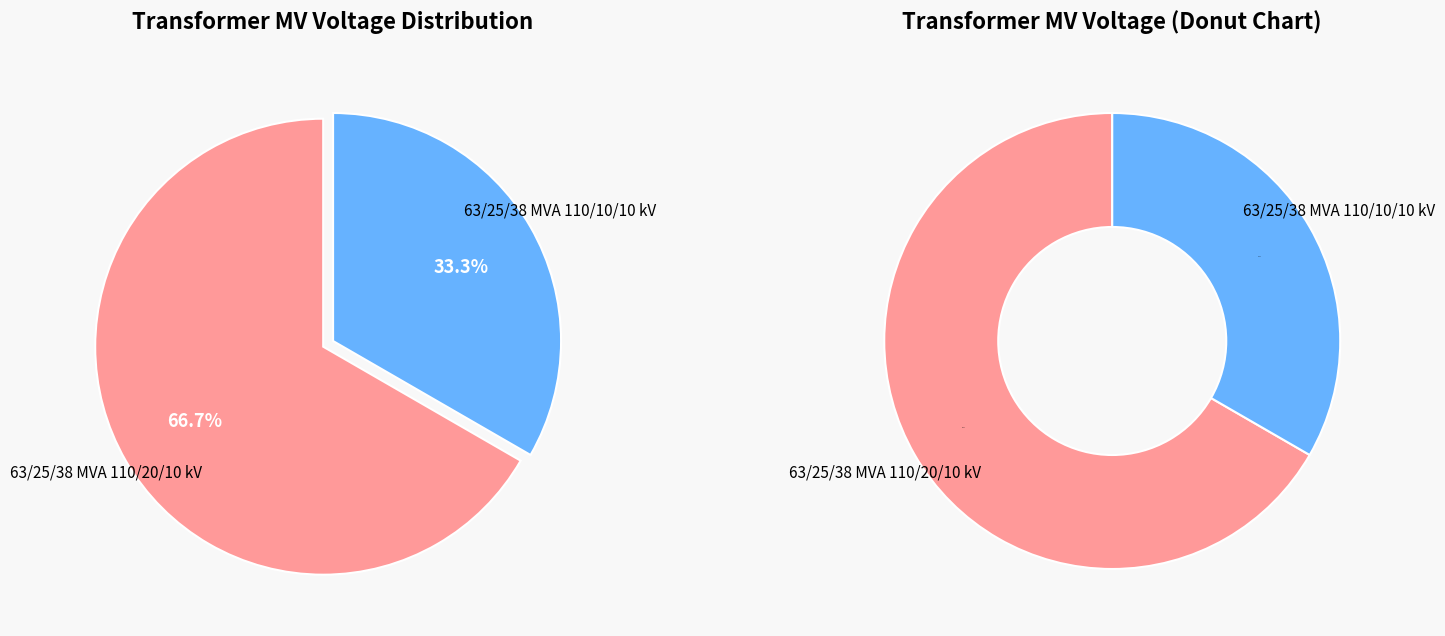

Approximately how many times larger is the value at 63/25/38 MVA 110/10/10 kV compared to 63/25/38 MVA 110/20/10 kV?

0.5